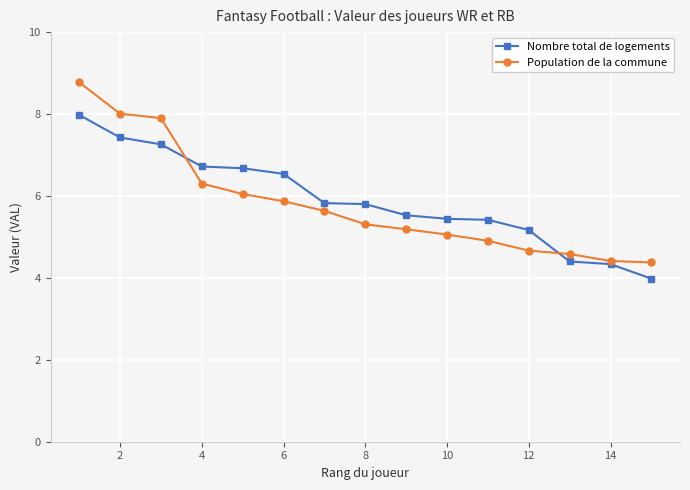

At how many categories does at least one series exceed 7?

3